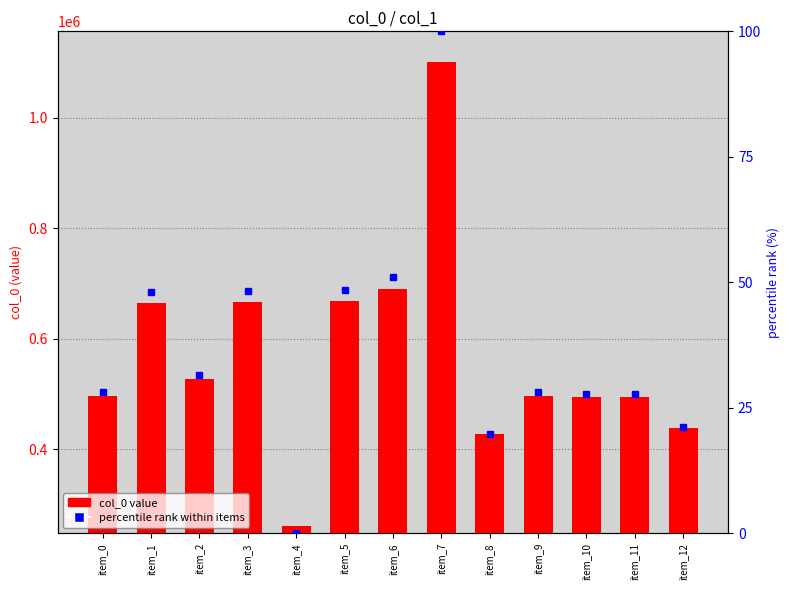

List the series in order of their overall mean, lowest first.

percentile rank, col_0